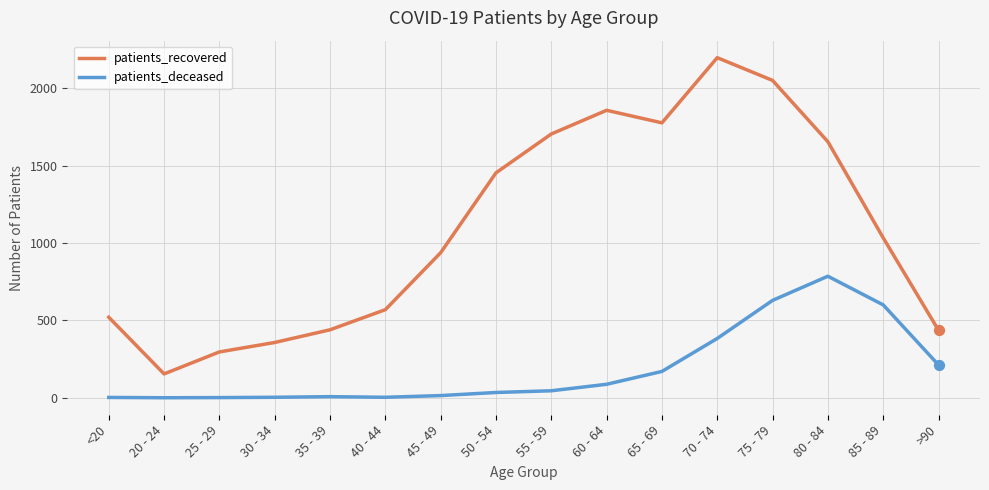

Between 30 - 34 and 50 - 54, which series saw the biggest shift?

patients_recovered